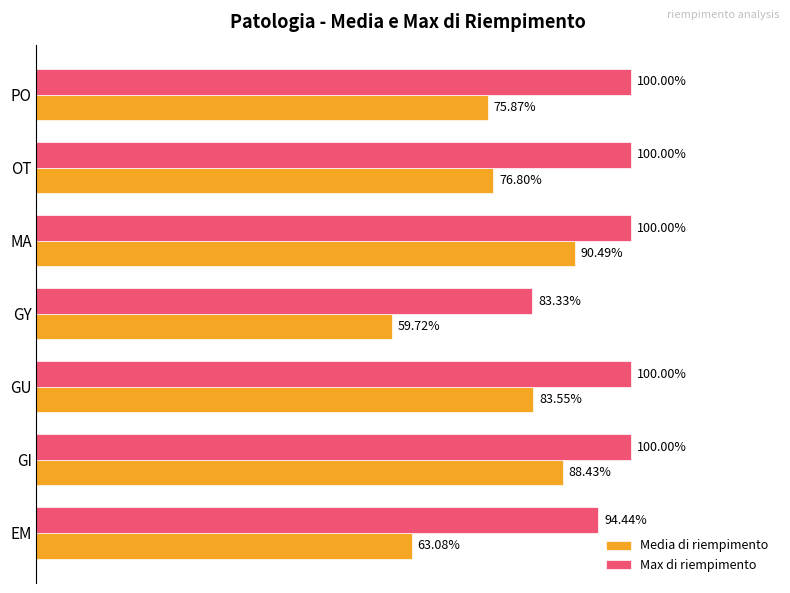

What are all the series names shown in the legend?

Media di riempimento, Max di riempimento